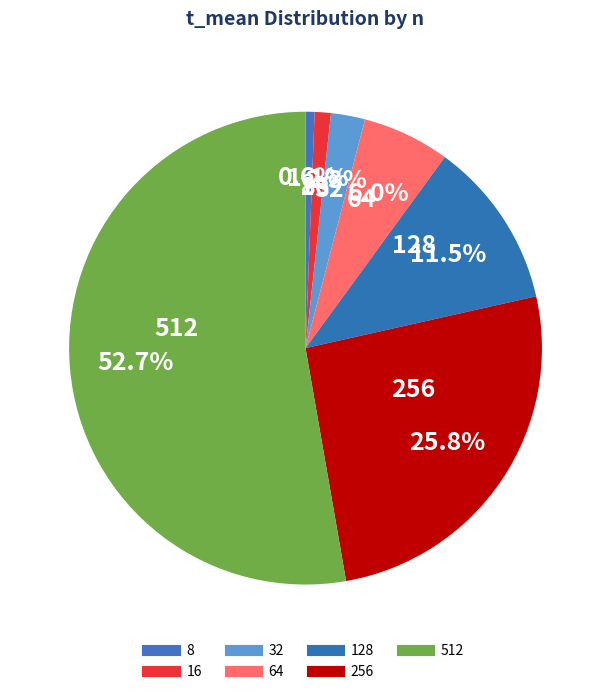

True or false: 16 accounts for 1% of the total.

True